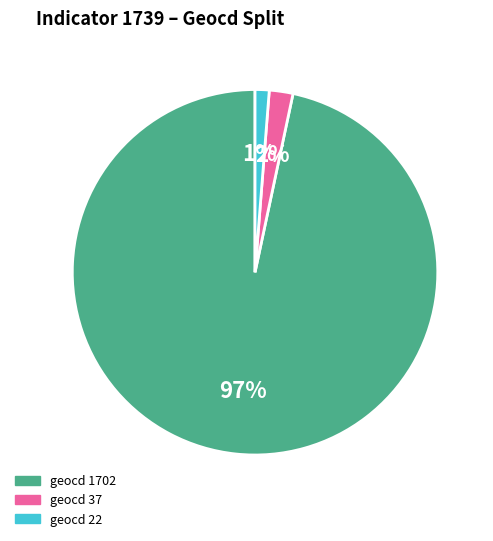

The geocd 1702 slice represents 97% of the pie. True or false?

True